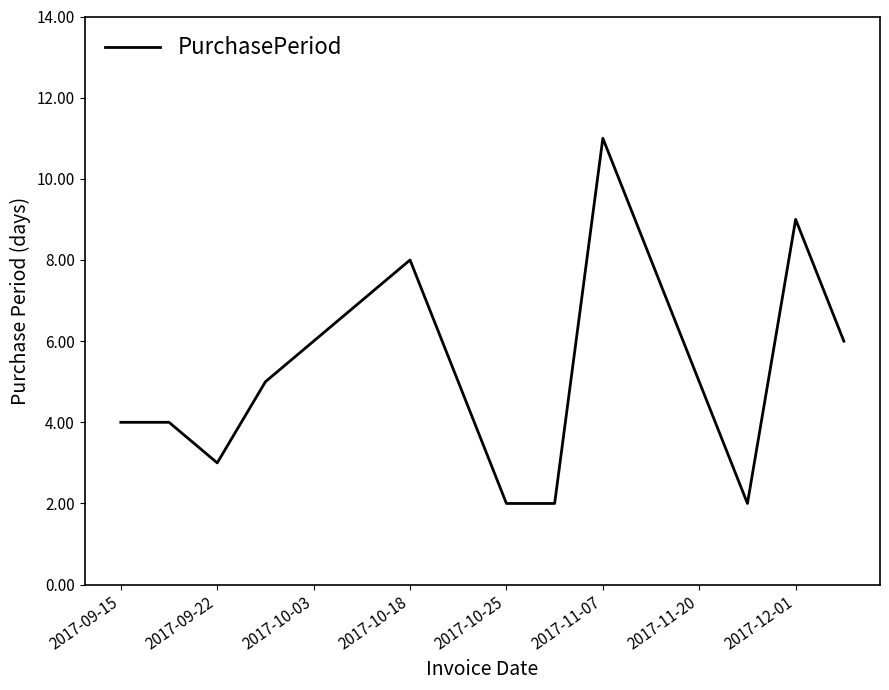

What is the difference between the maximum and second lowest values?

9